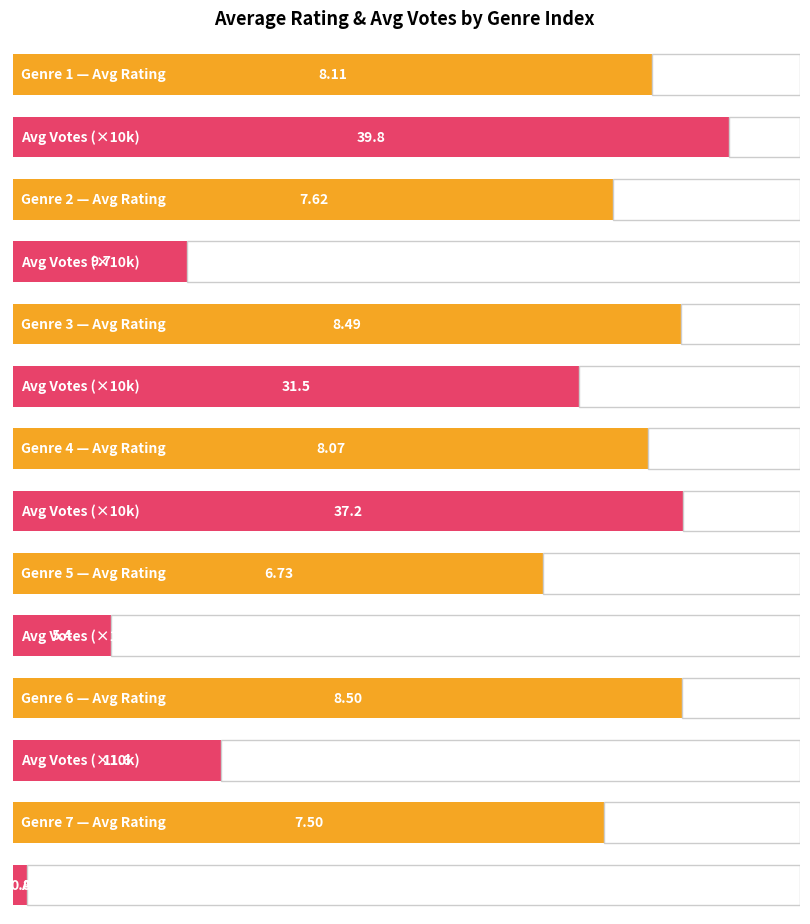

The value of Average Rating at 10 is 12.6. True or false?

False